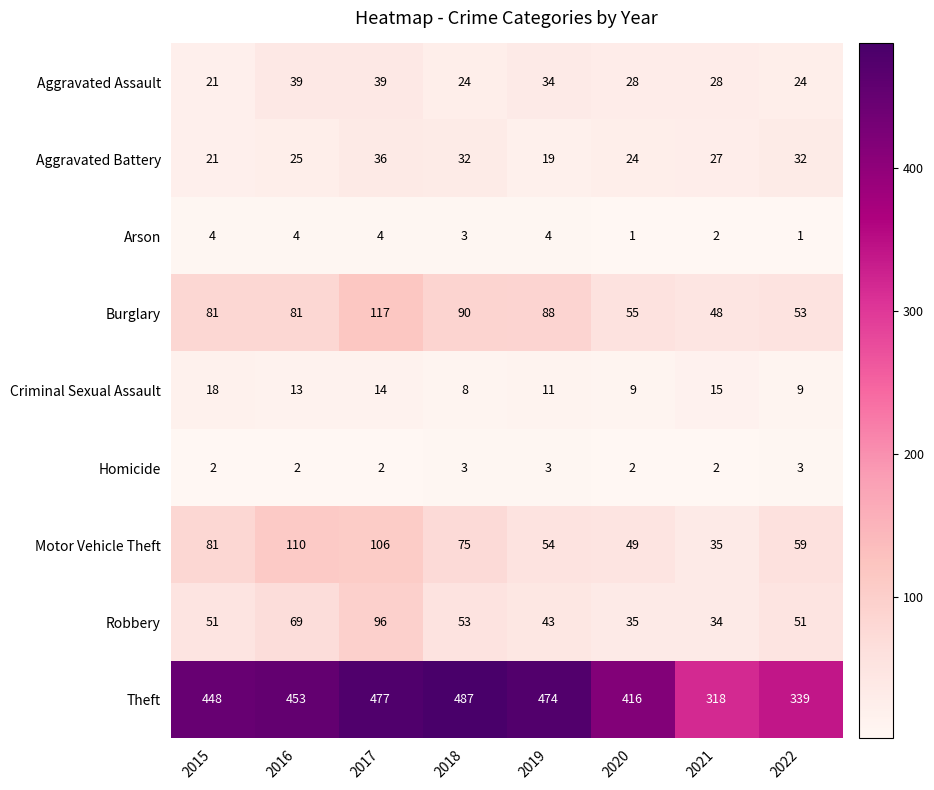

What is the difference between the second highest and minimum values in the Aggravated Battery series?

13